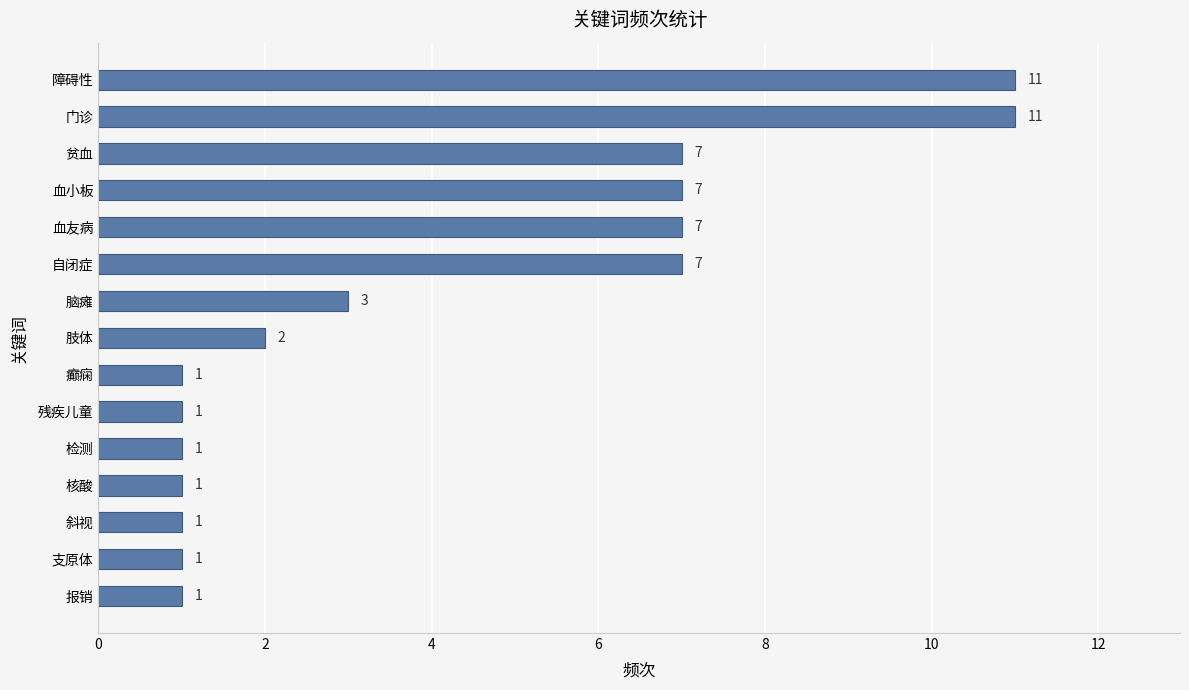

The value at 贫血 is 7. True or false?

True